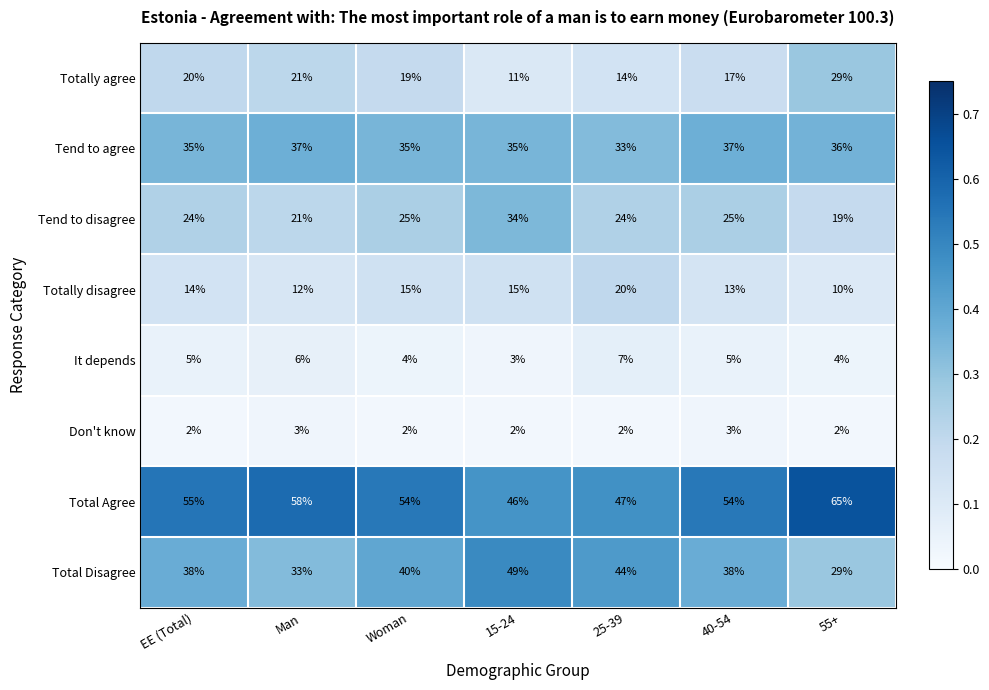

How many data points does each series have?

7